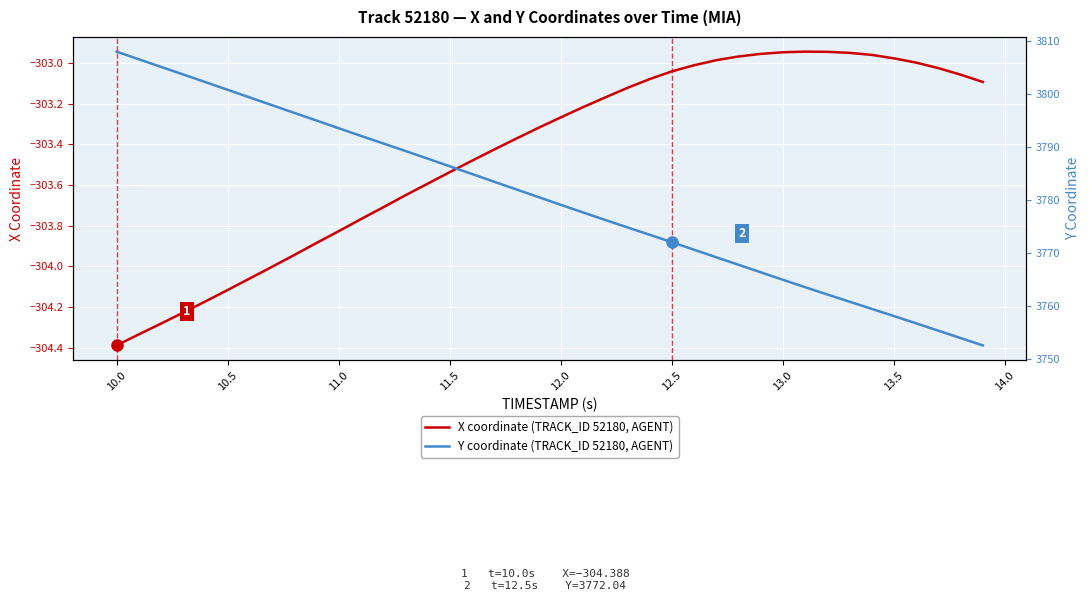

How many lines are shown in the chart?

2